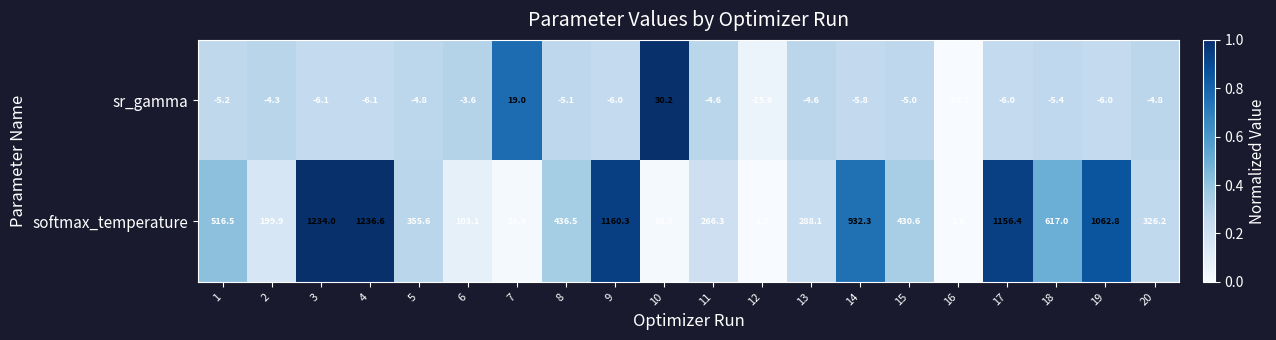

What is the spread (max minus min) of values at 14?

938.1